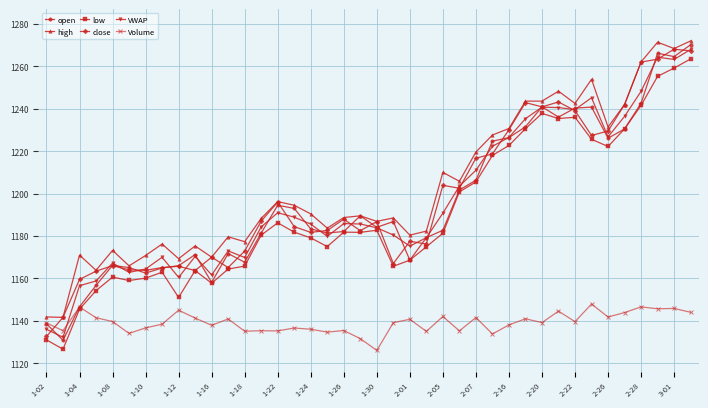

In close, how many points are higher than both neighbors (excluding endpoints)?

11